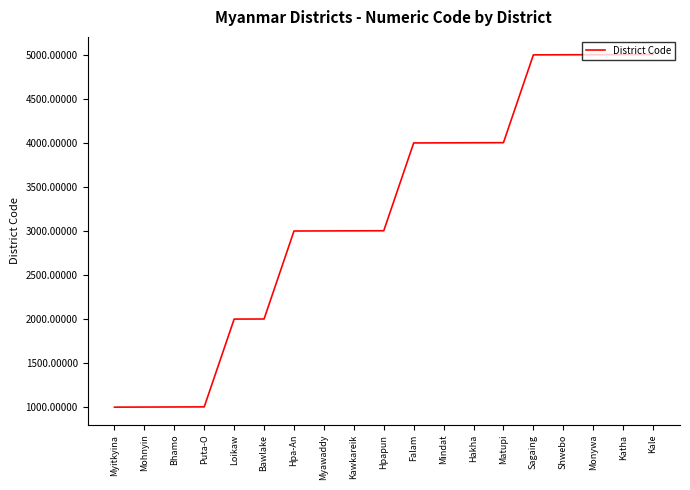

What is the maximum value shown in the chart?

5005